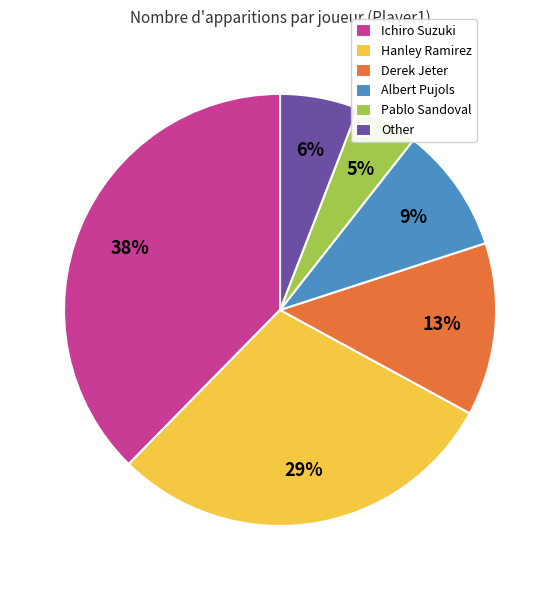

To the nearest percent, what is the difference between the Ichiro Suzuki and Derek Jeter slice percentages?

25%